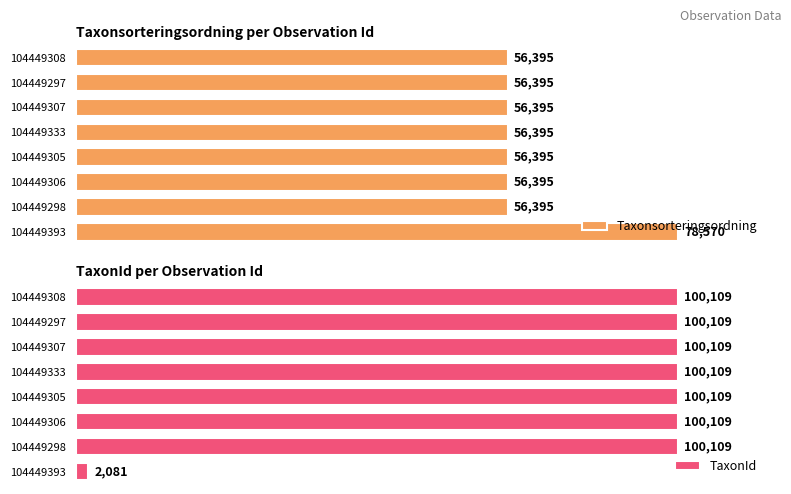

The value of Taxonsorteringsordning at 104449308 is 56395. True or false?

True